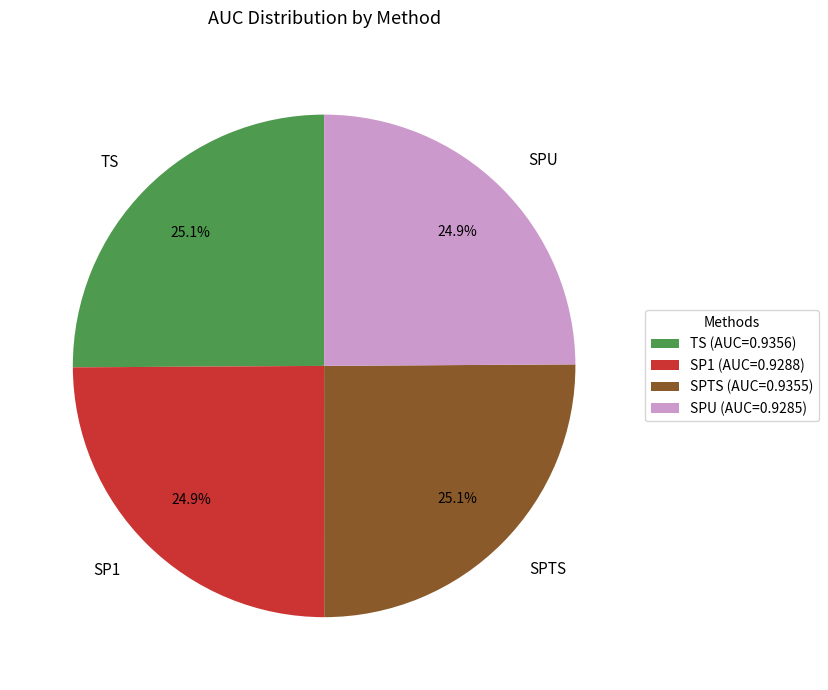

What portion of the pie excludes SPTS?

74.9%